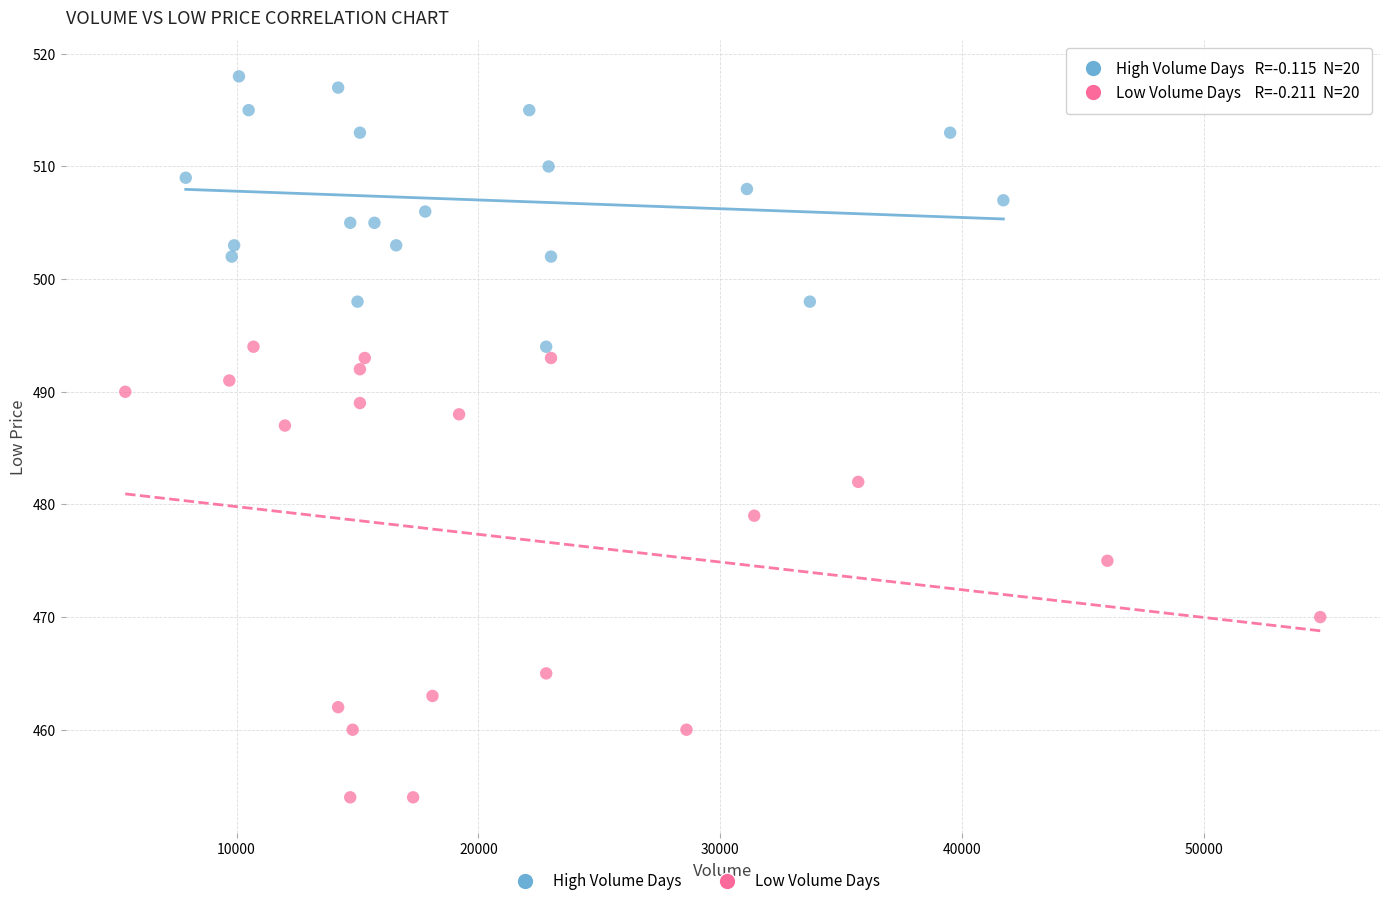

Which series has the largest Y range (max minus min)?

Low Volume Days